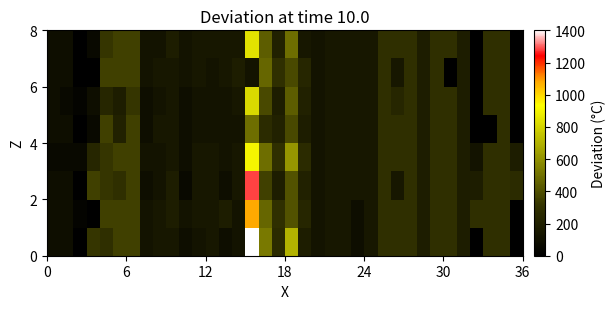

How many categories are shown in the chart?

36